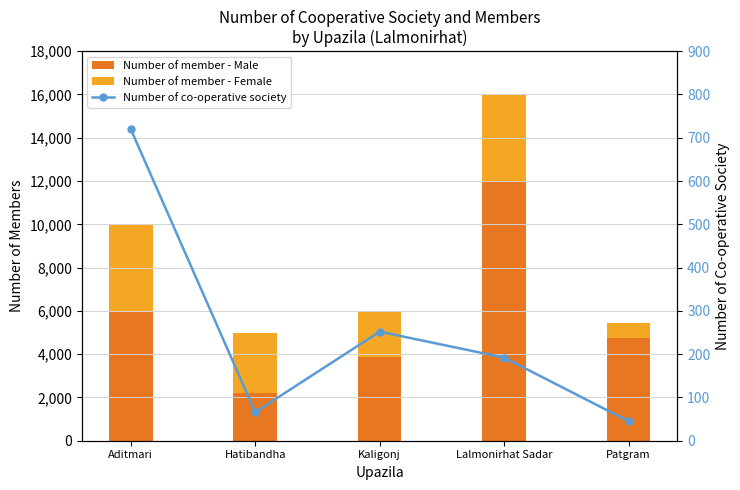

Count the number of data series in this chart.

3